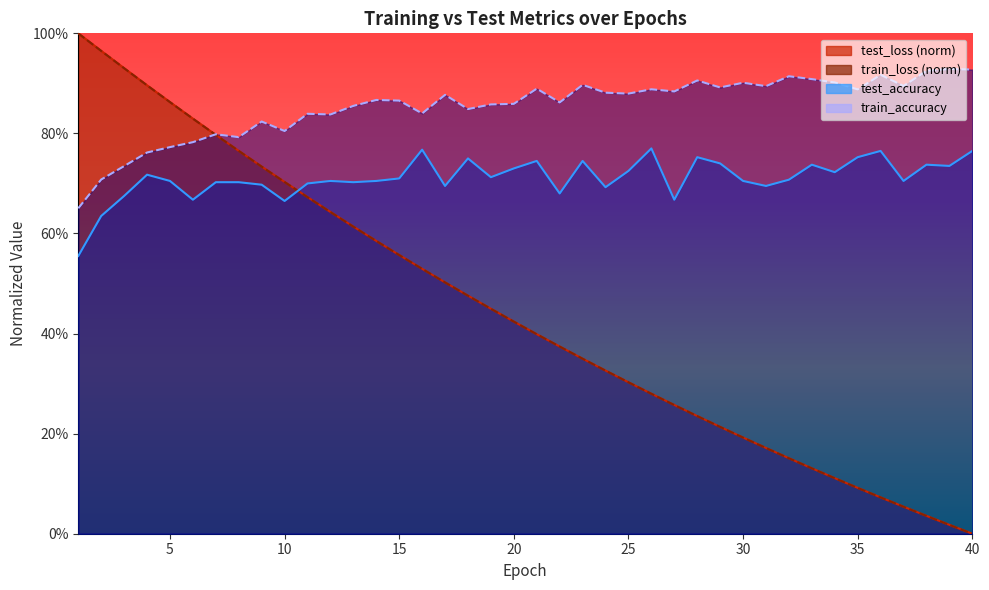

Reading left to right, extract all data points from this chart.

test_accuracy: 0.6	0.6	0.7	0.7	0.7	0.7	0.7	0.7	0.7	0.7	0.7	0.7	0.7	0.7	0.7	0.8	0.7	0.8	0.7	0.7	0.7	0.7	0.7	0.7	0.7	0.8	0.7	0.8	0.7	0.7	0.7	0.7	0.7	0.7	0.8	0.8	0.7	0.7	0.7	0.8
test_loss: 1.0	1.0	0.9	0.9	0.9	0.8	0.8	0.8	0.7	0.7	0.7	0.6	0.6	0.6	0.6	0.5	0.5	0.5	0.4	0.4	0.4	0.4	0.3	0.3	0.3	0.3	0.3	0.2	0.2	0.2	0.2	0.2	0.1	0.1	0.1	0.1	0.1	0.0	0.0	0.0
train_accuracy: 0.7	0.7	0.7	0.8	0.8	0.8	0.8	0.8	0.8	0.8	0.8	0.8	0.9	0.9	0.9	0.8	0.9	0.8	0.9	0.9	0.9	0.9	0.9	0.9	0.9	0.9	0.9	0.9	0.9	0.9	0.9	0.9	0.9	0.9	0.9	0.9	0.9	0.9	0.9	0.9
train_loss: 1.0	1.0	0.9	0.9	0.9	0.8	0.8	0.8	0.7	0.7	0.7	0.6	0.6	0.6	0.6	0.5	0.5	0.5	0.4	0.4	0.4	0.4	0.3	0.3	0.3	0.3	0.3	0.2	0.2	0.2	0.2	0.2	0.1	0.1	0.1	0.1	0.1	0.0	0.0	0.0